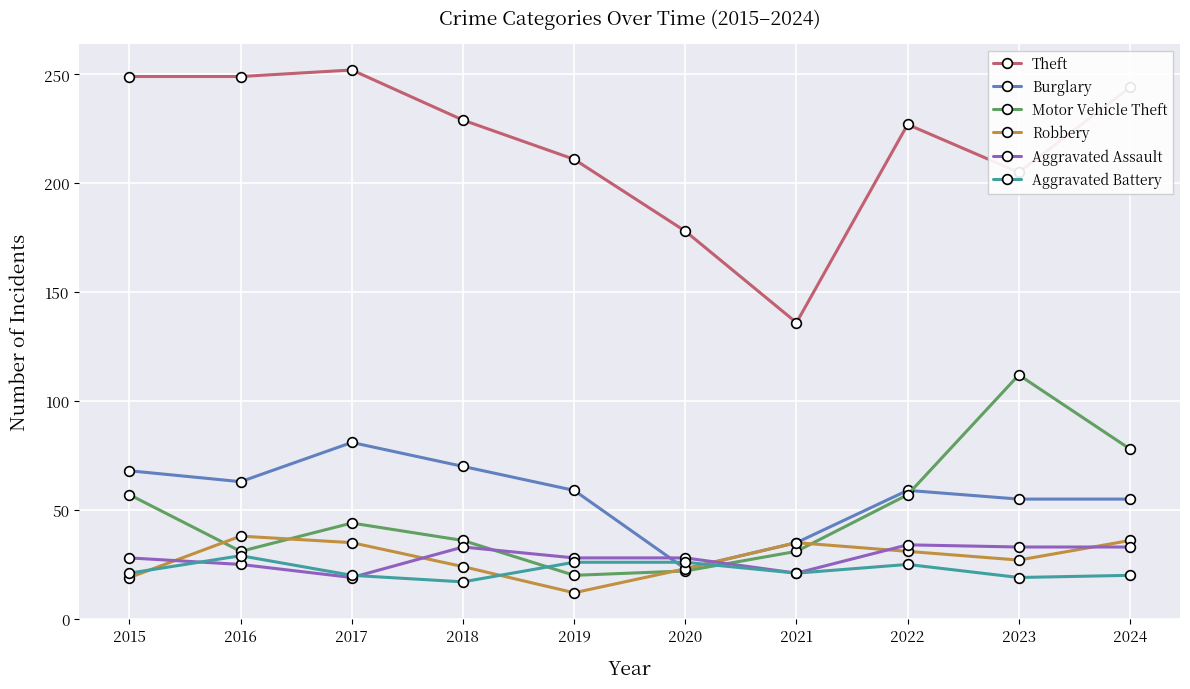

True or false: Theft and Burglary cross at least once.

False